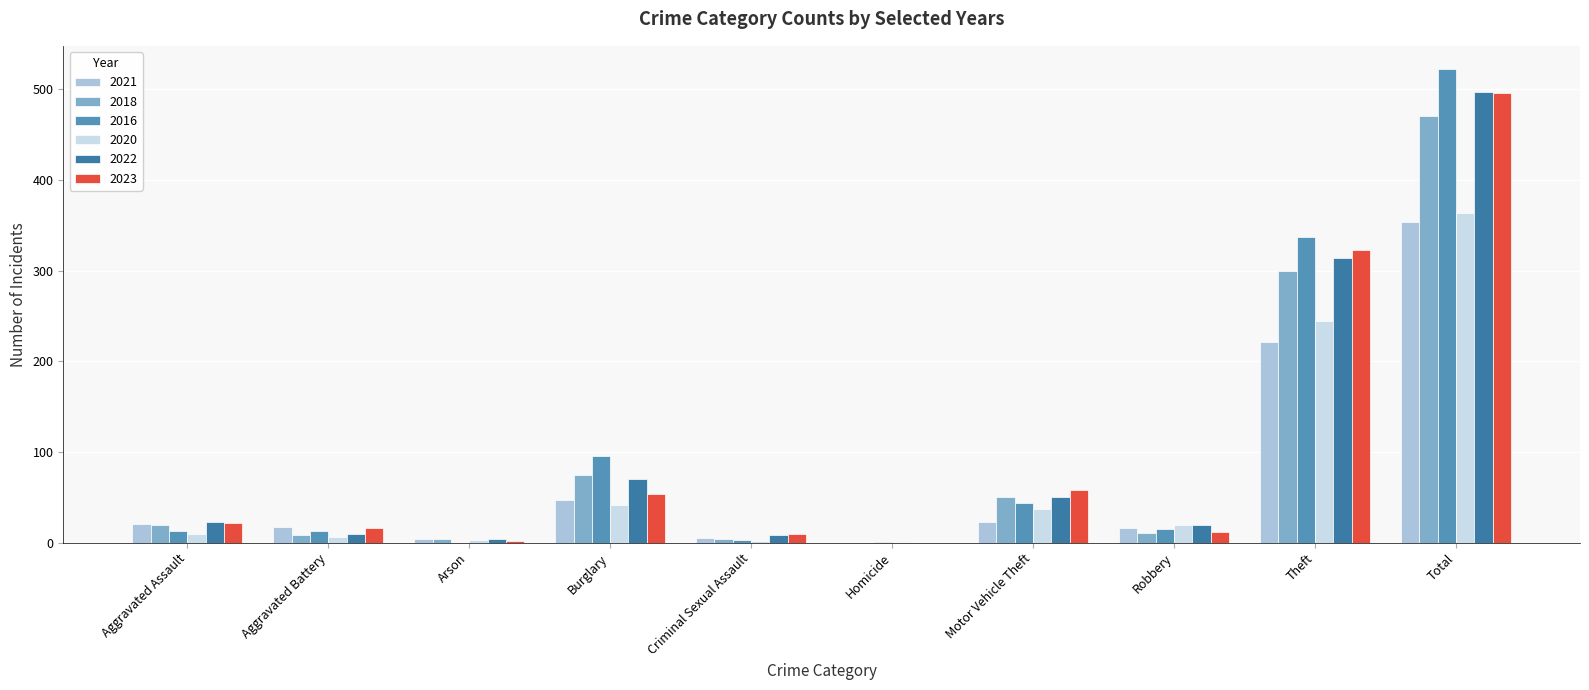

Which category has the highest value in the 2021 series?

Total